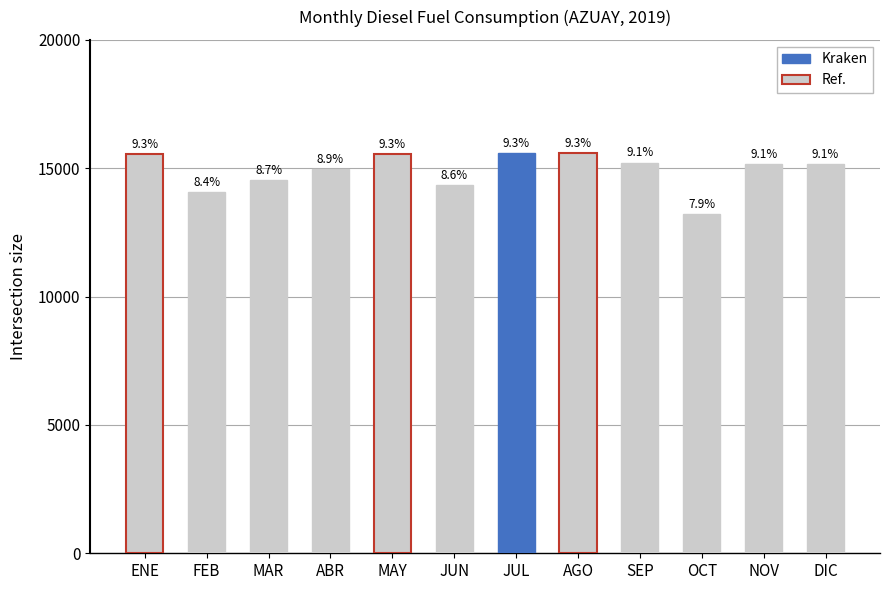

How many bars are there in total?

12